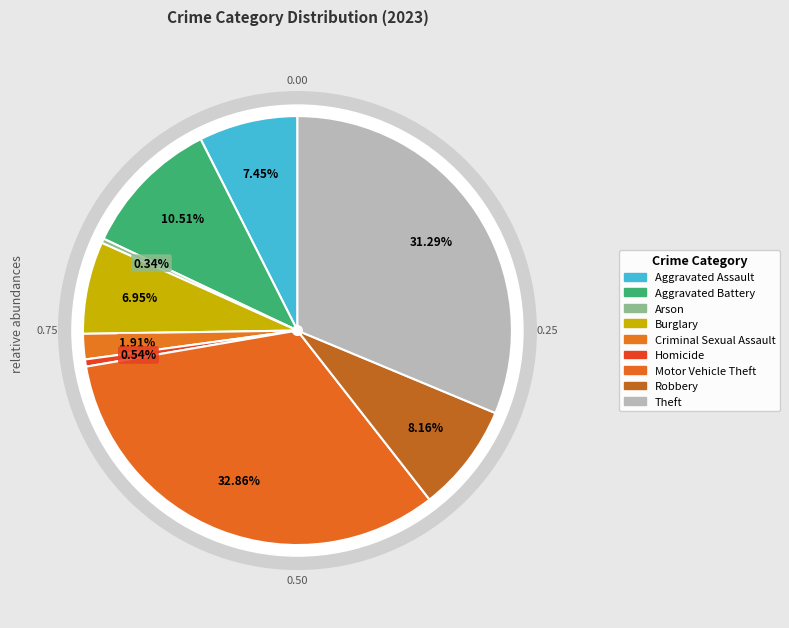

To the nearest percent, what is the difference between the Robbery and Criminal Sexual Assault slice percentages?

6%